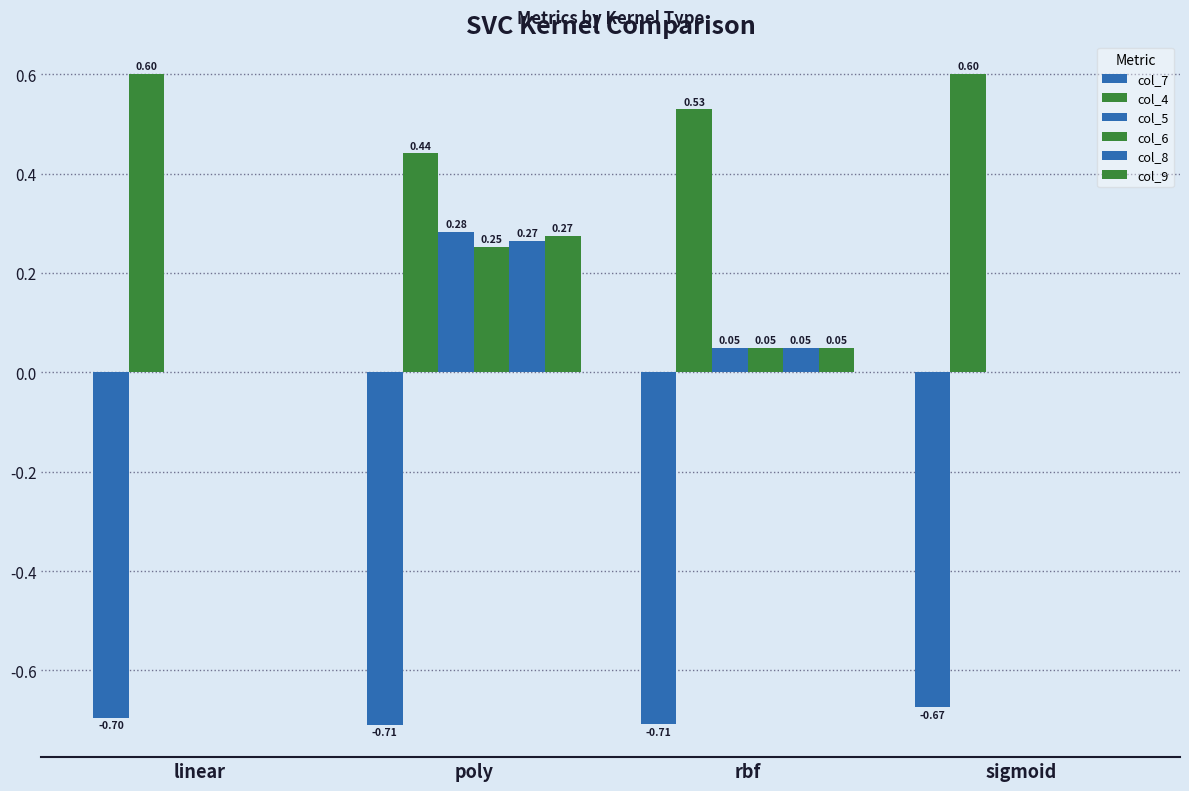

How many distinct data groups are displayed?

6